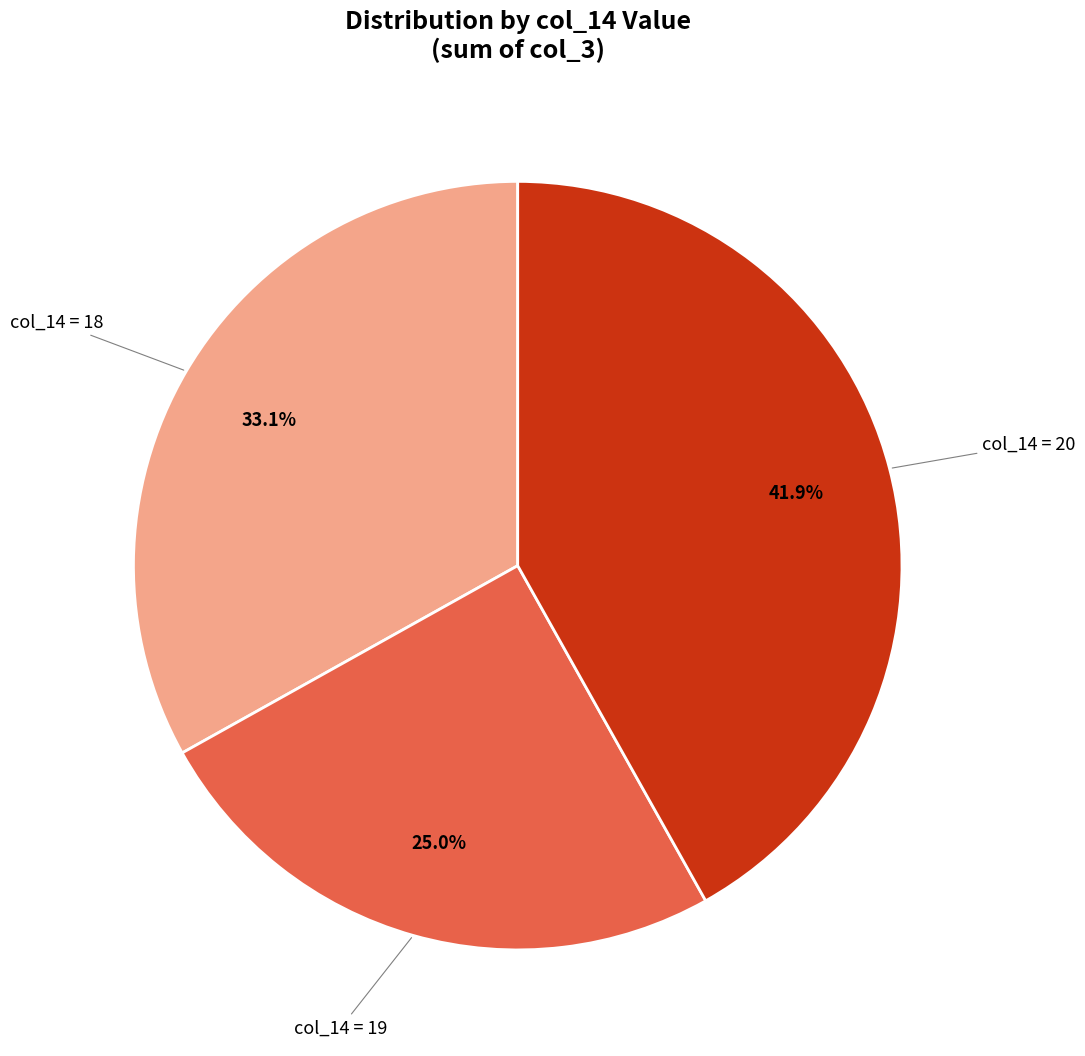

Does any single category account for the majority?

No